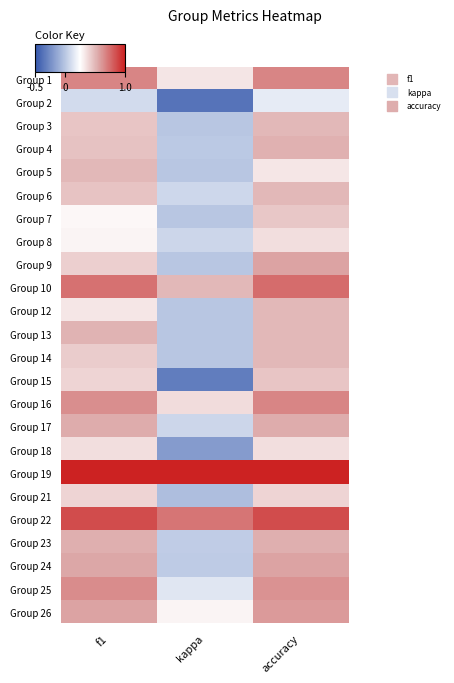

At how many categories does at least one series exceed 0?

3